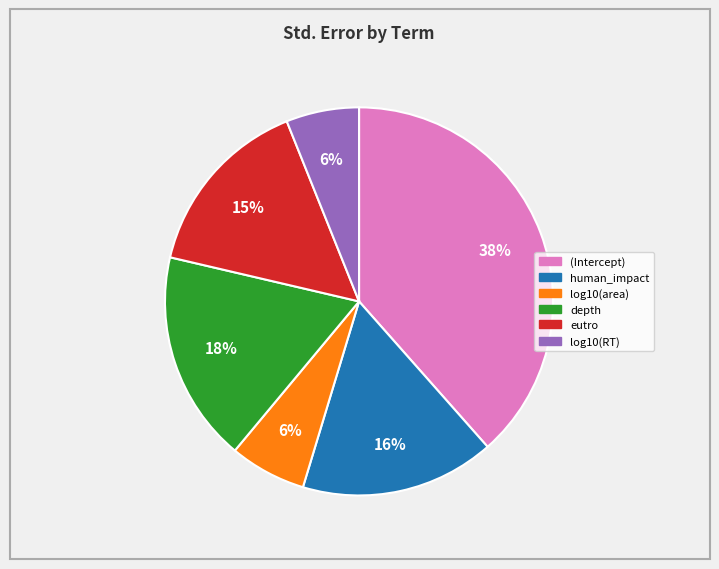

Do log10(area) and (Intercept) together represent more than half of the pie?

No